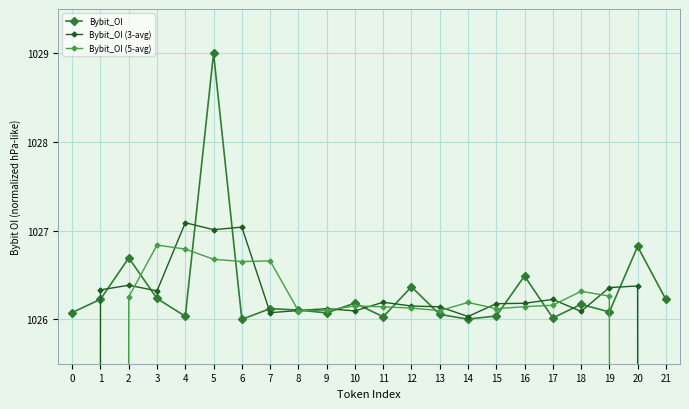

The Bybit_OI (5-avg) series shows 1383.2 at 4. True or false?

False